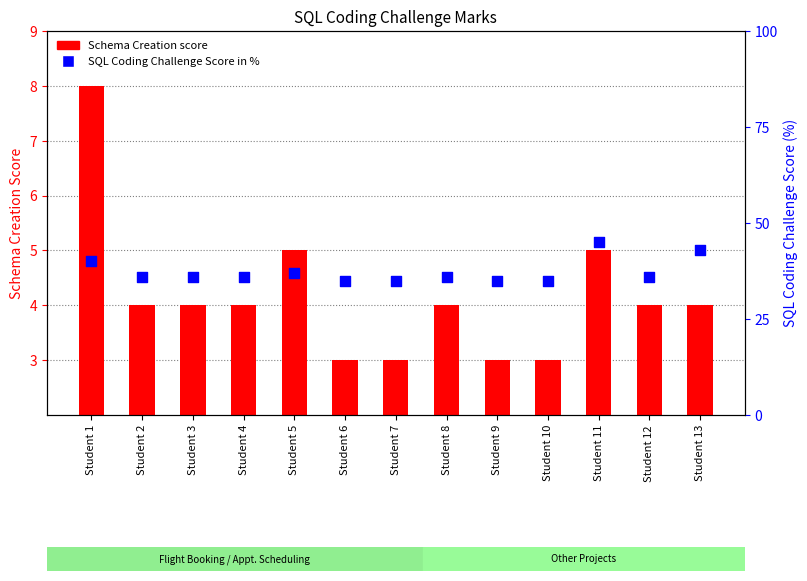

Which series has the largest total across all categories?

SQL Coding Challenge Score in %